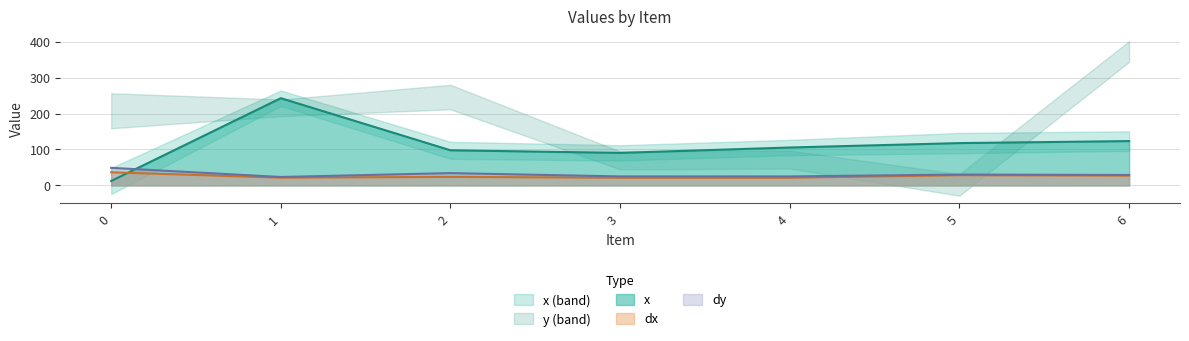

Reading left to right, transcribe all the data shown in this chart.

x: 0=12.3	1=242.7	2=97.7	3=90.5	4=105.5	5=117.7	6=123.3
dx: 0=36.5	1=21.5	2=23.7	3=21.3	4=21.3	5=28.4	6=27.2
dy: 0=48.8	1=23.4	2=34.2	3=24.9	4=24.9	5=30.2	6=29.0